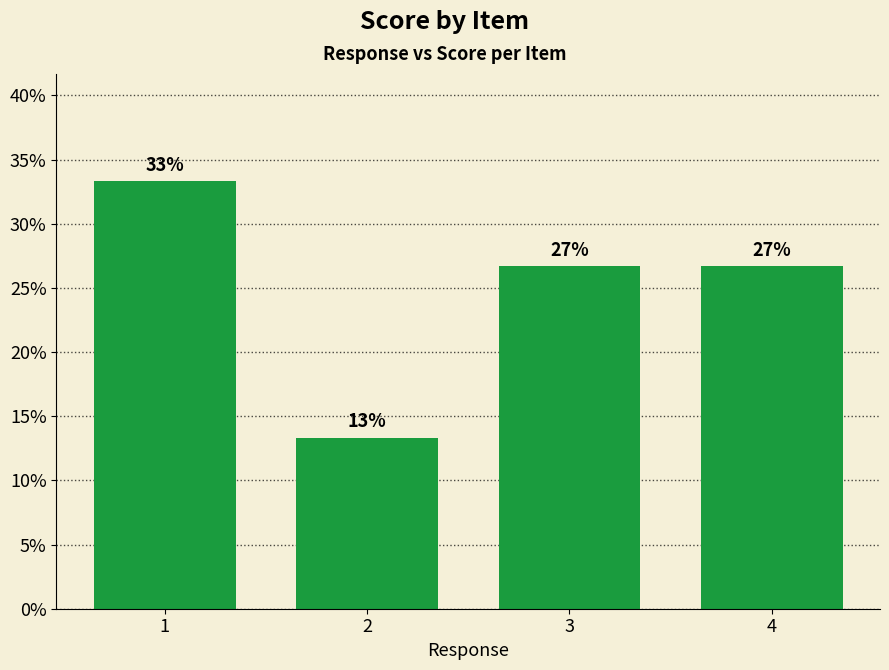

Which label corresponds to the smallest value in the chart?

2